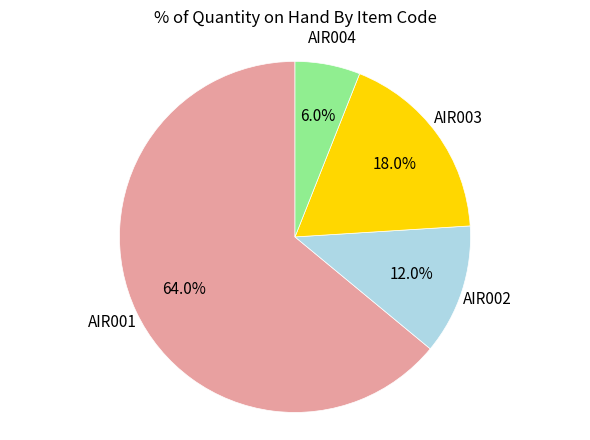

True or false: AIR003 accounts for 18% of the total.

True